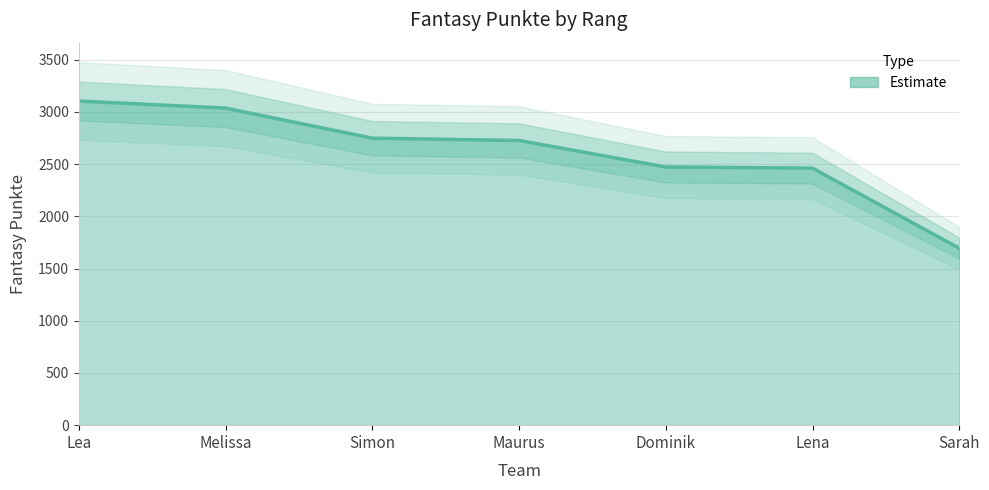

How many values are below 2727?

3